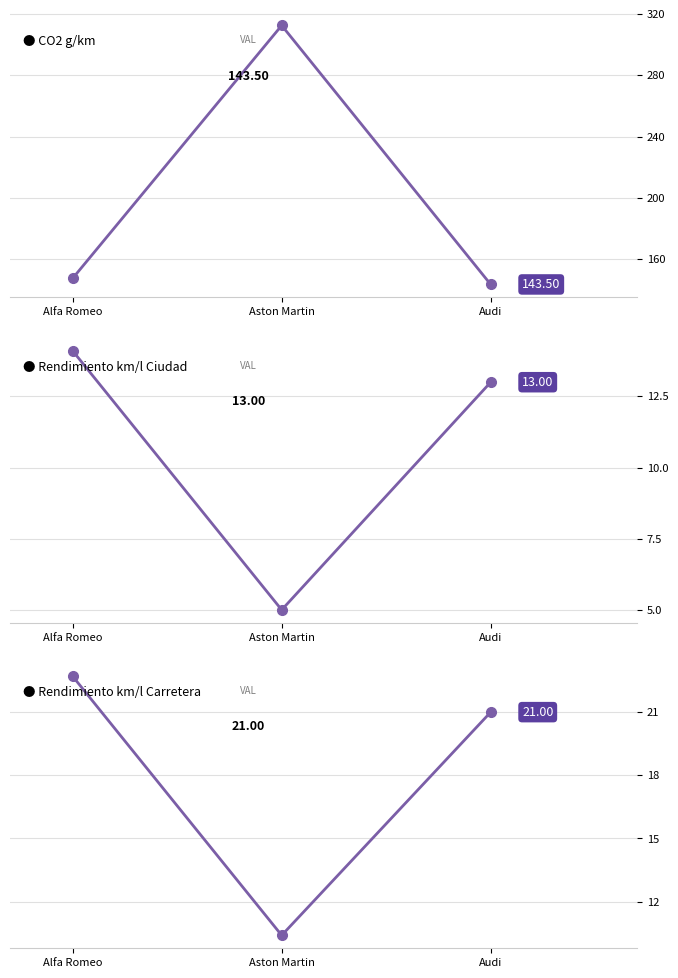

Which has a higher value, Aston Martin or Audi?

Aston Martin